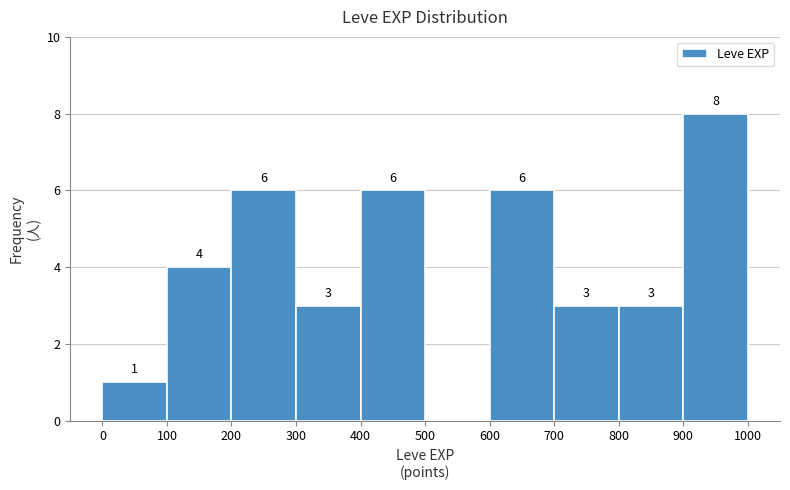

Over which range of the x-axis is the bar tallest?

900 to 1000